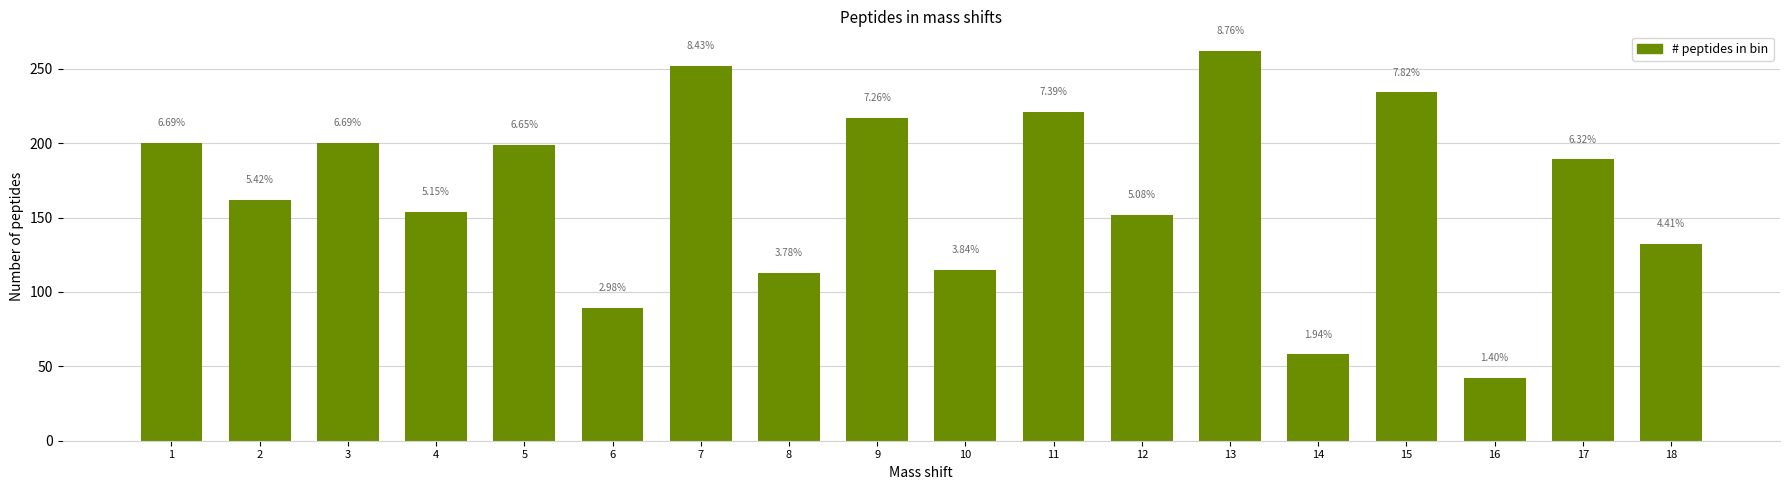

How many bars are there in total?

18